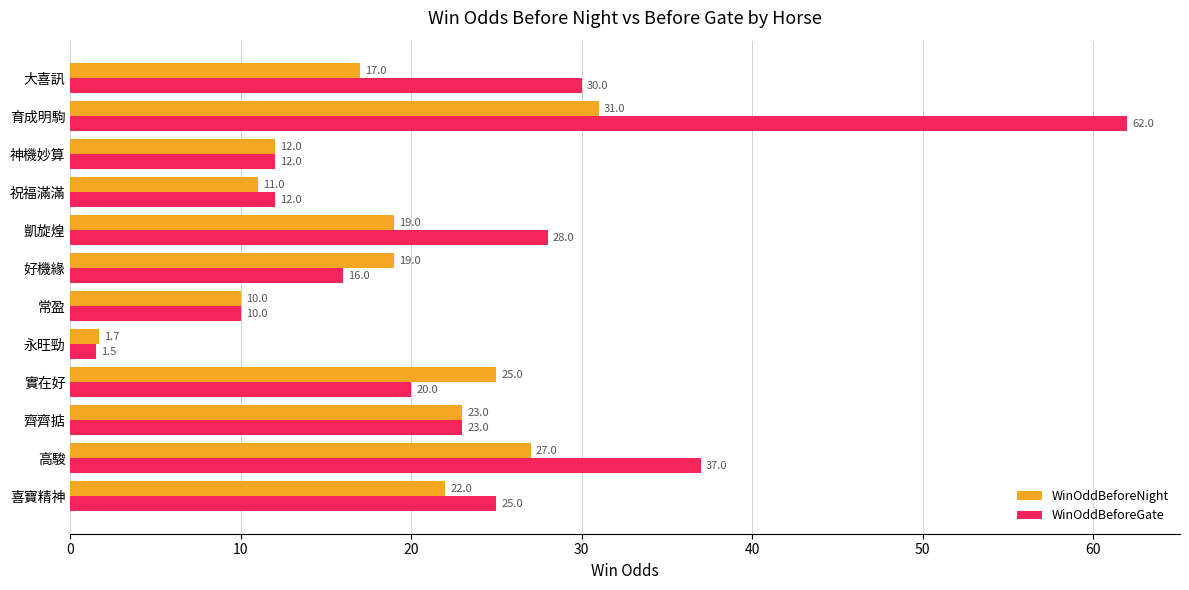

What are all the series names shown in the legend?

WinOddBeforeNight, WinOddBeforeGate